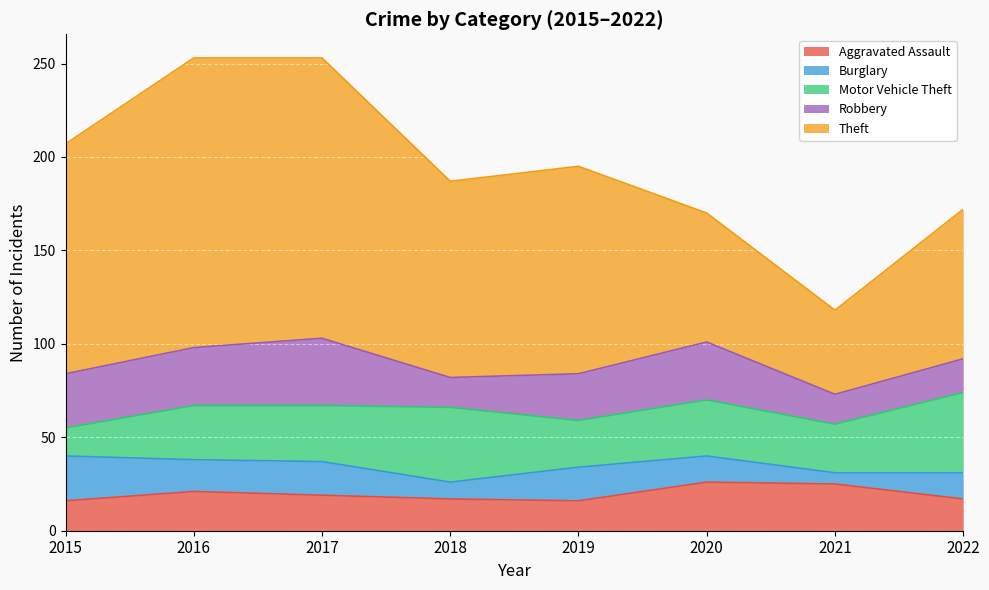

Which series has the largest range (max minus min)?

Theft